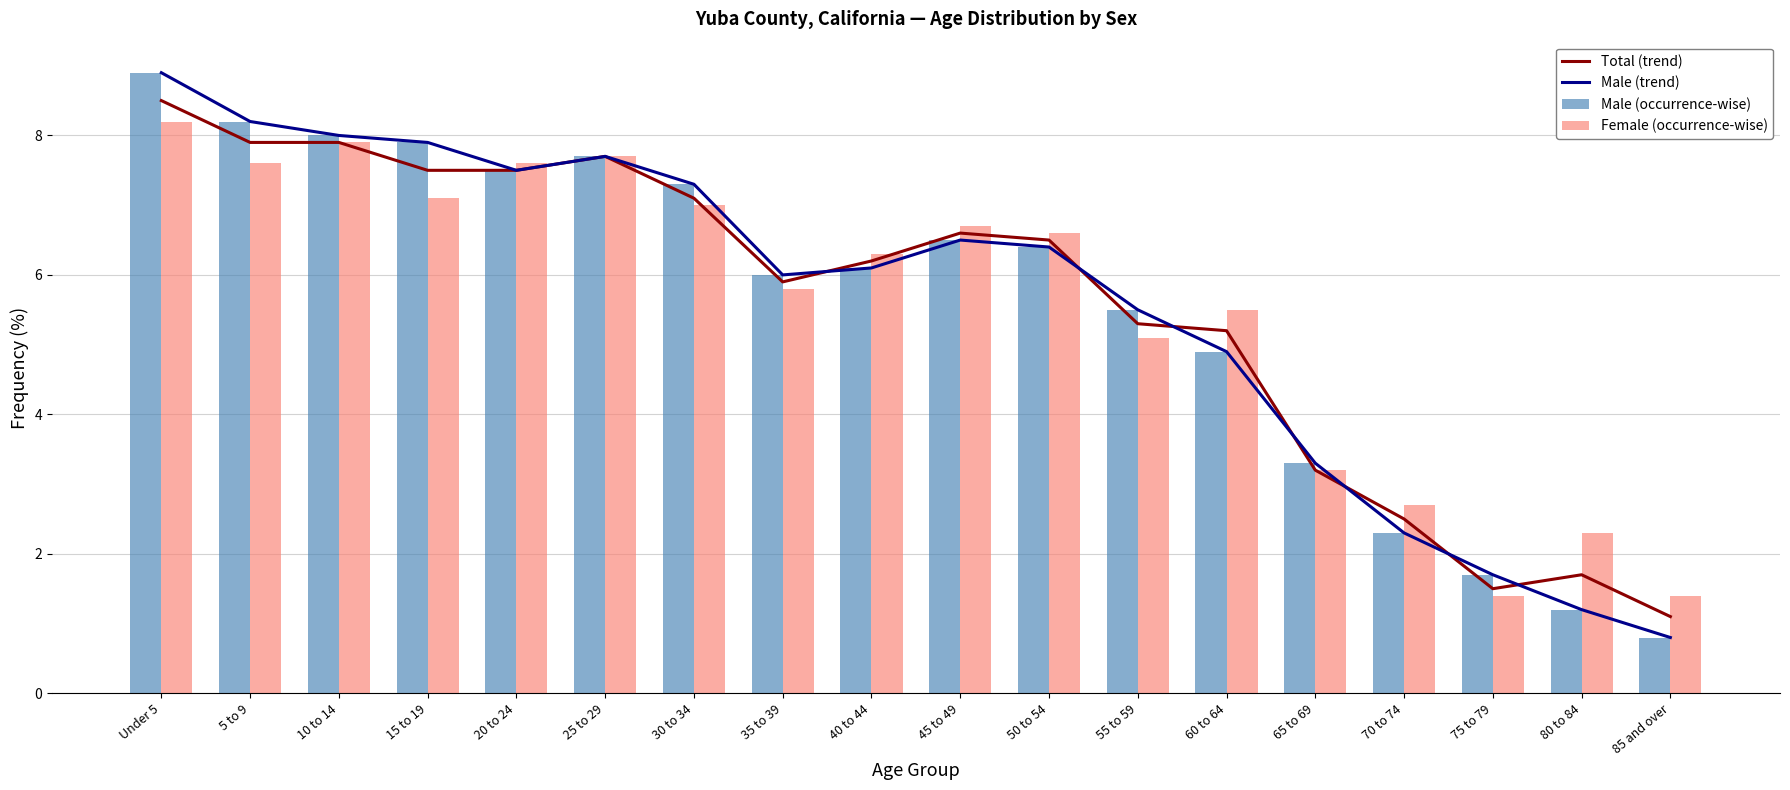

List the labels in order of Male (trend) value, largest first.

Under 5, 5 to 9, 10 to 14, 15 to 19, 25 to 29, 20 to 24, 30 to 34, 45 to 49, 50 to 54, 40 to 44, 35 to 39, 55 to 59, 60 to 64, 65 to 69, 70 to 74, 75 to 79, 80 to 84, 85 and over